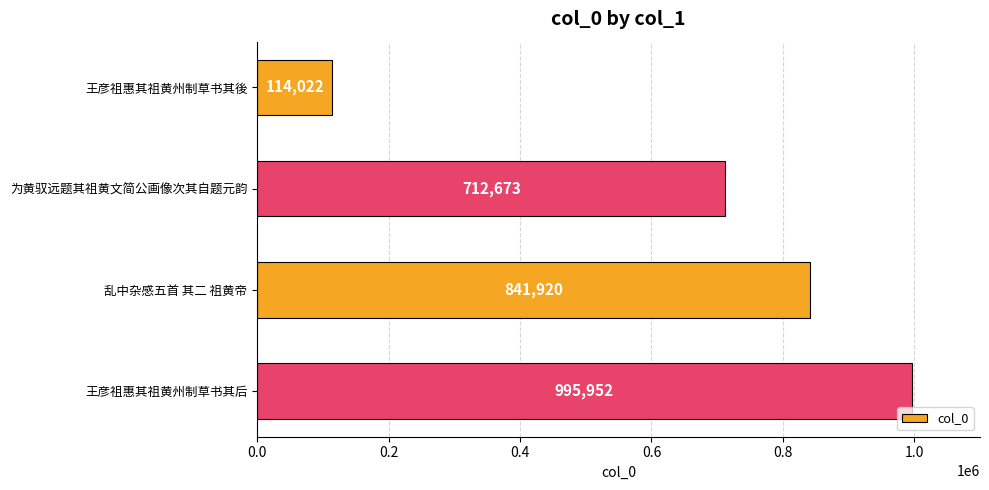

What is the change in value from 乱中杂感五首 其二 祖黄帝 to 王彦祖惠其祖黄州制草书其后?

+154032